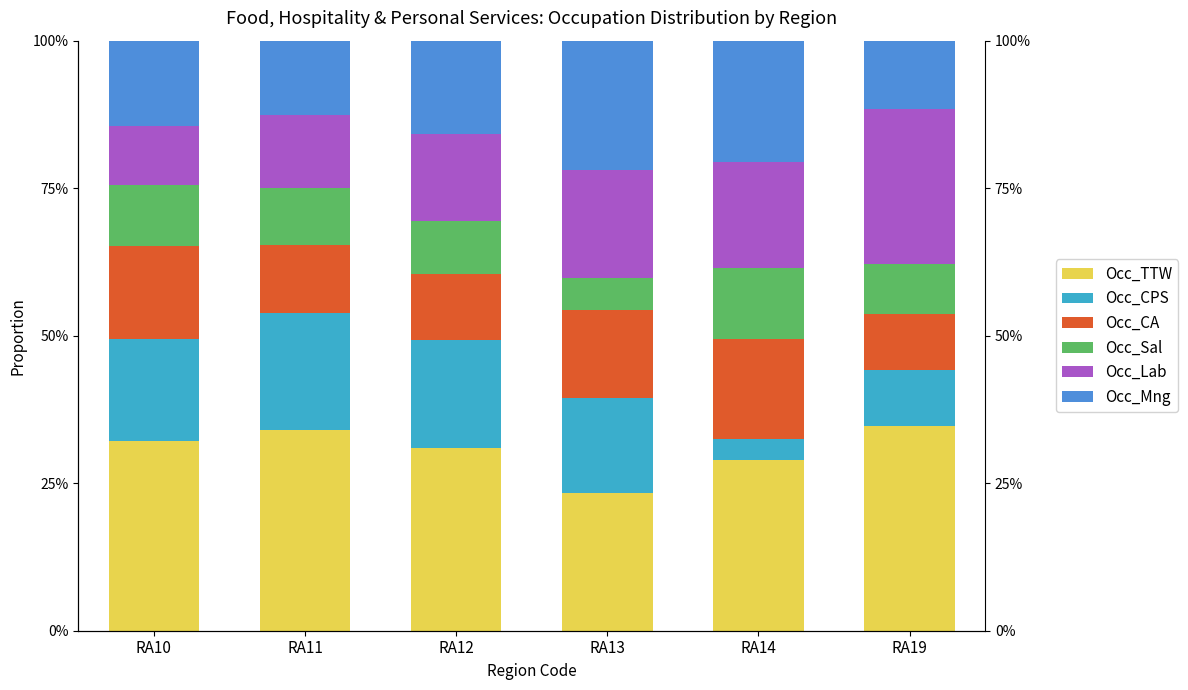

Reading left to right, transcribe all the data shown in this chart.

Occ_TTW: 0.3	0.3	0.3	0.2	0.3	0.3
Occ_CPS: 0.2	0.2	0.2	0.2	0.0	0.1
Occ_CA: 0.2	0.1	0.1	0.1	0.2	0.1
Occ_Sal: 0.1	0.1	0.1	0.1	0.1	0.1
Occ_Lab: 0.1	0.1	0.1	0.2	0.2	0.3
Occ_Mng: 0.1	0.1	0.2	0.2	0.2	0.1